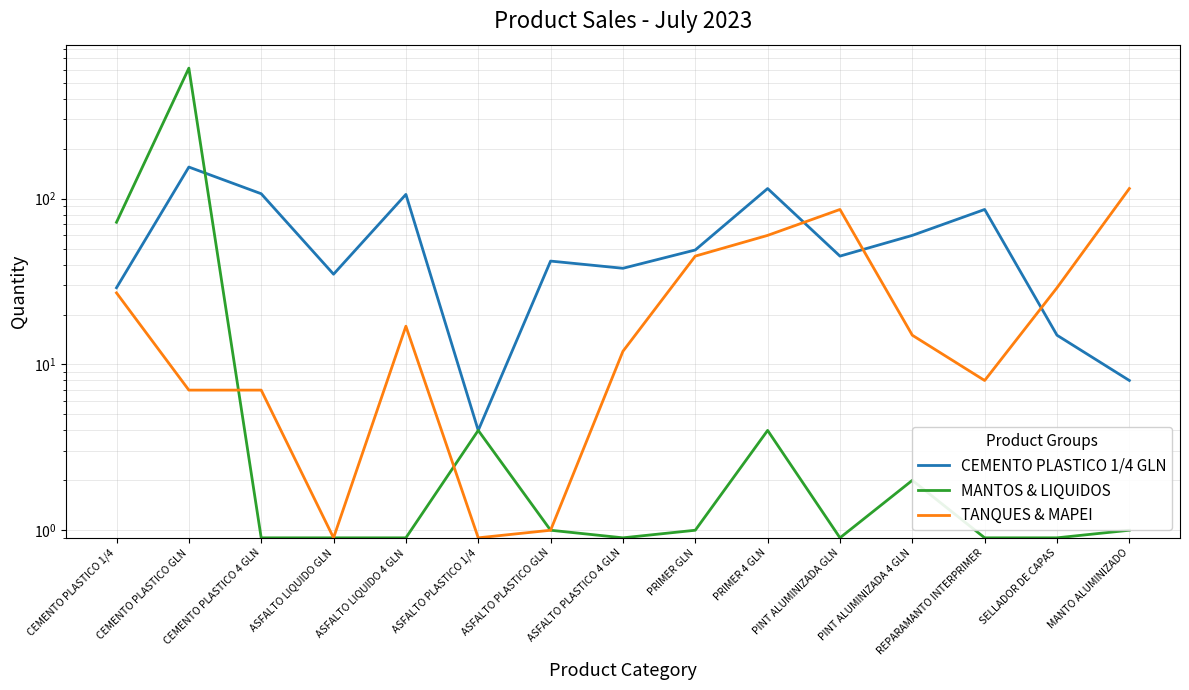

What position from the right is ASFALTO PLASTICO 1/4?

10